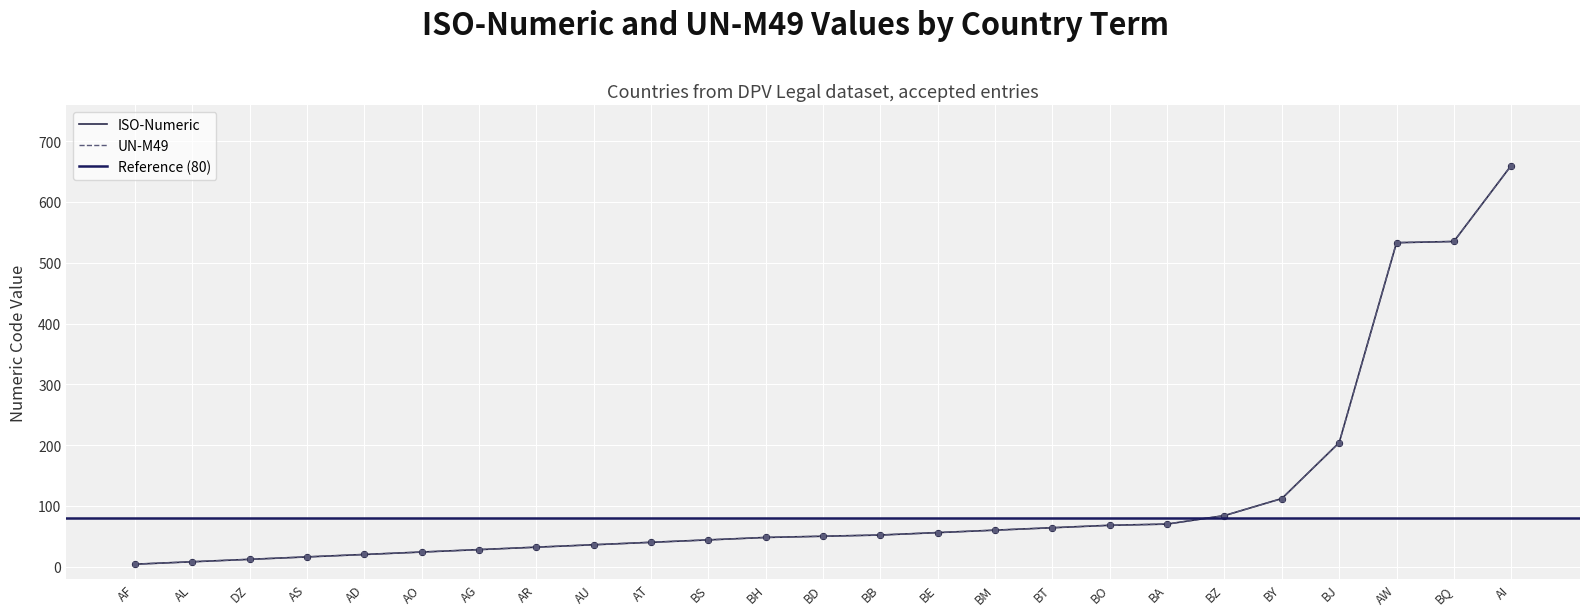

What is the total value across all series at AG?

56